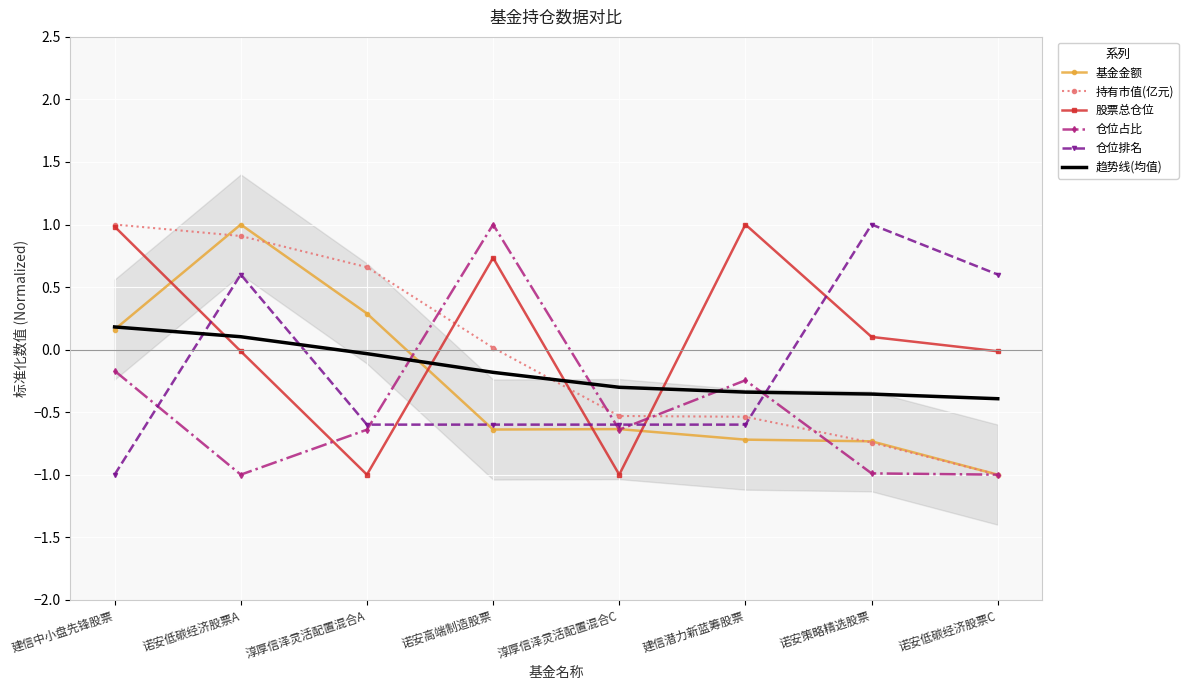

After their last crossing, which series has the higher values: 股票总仓位 or 趋势线(均值)?

股票总仓位